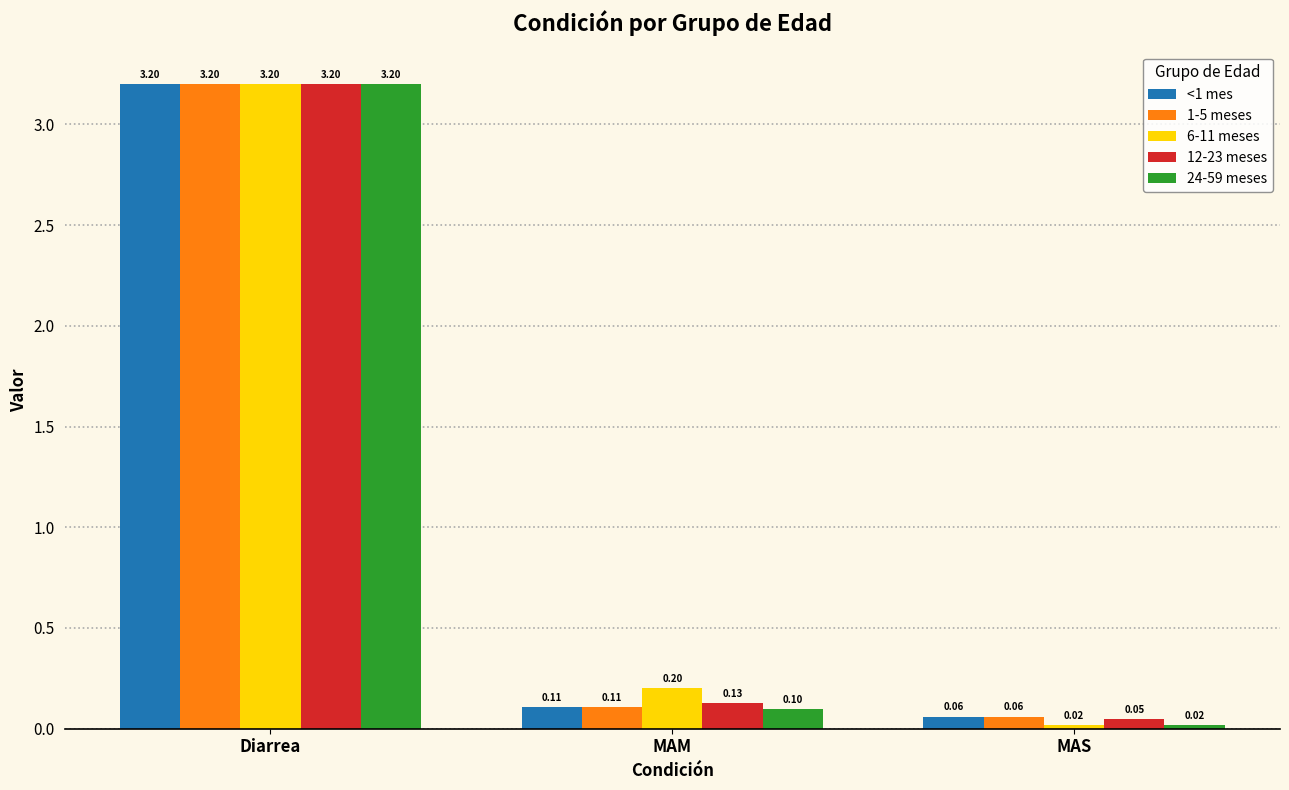

What is the value of the 12-23 meses bar at the 1st from the left?

3.2